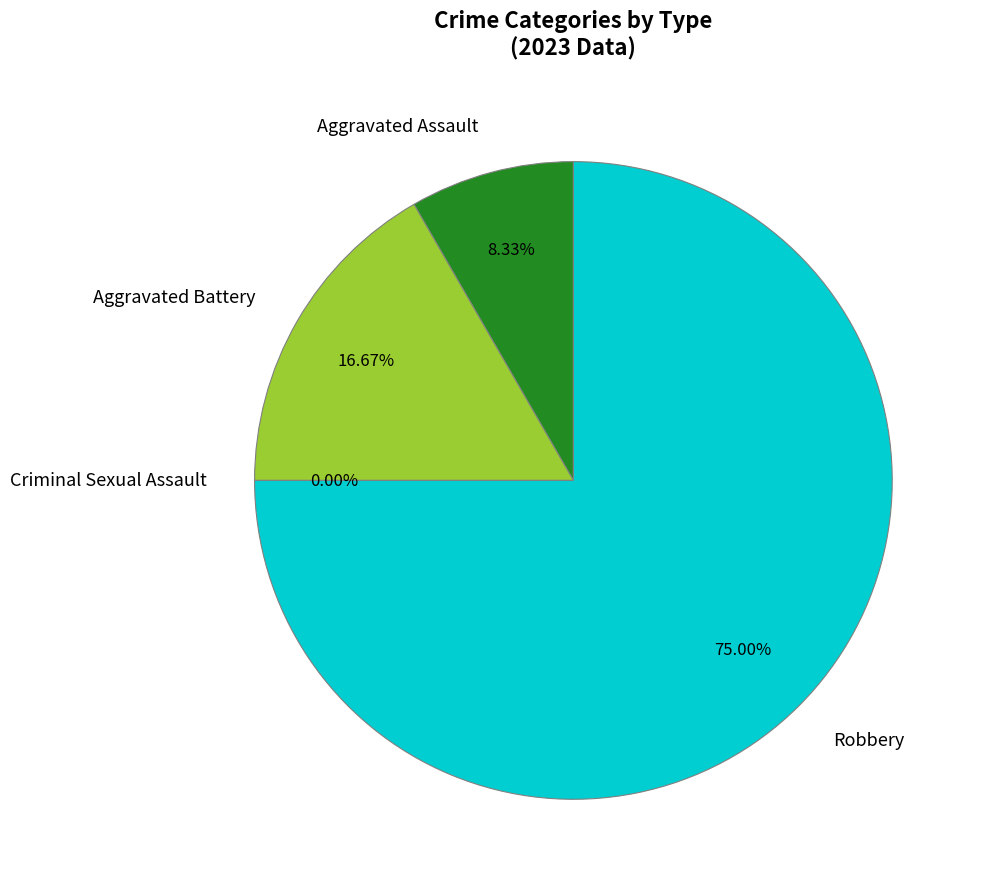

Which has a higher value, Aggravated Battery or Robbery?

Robbery